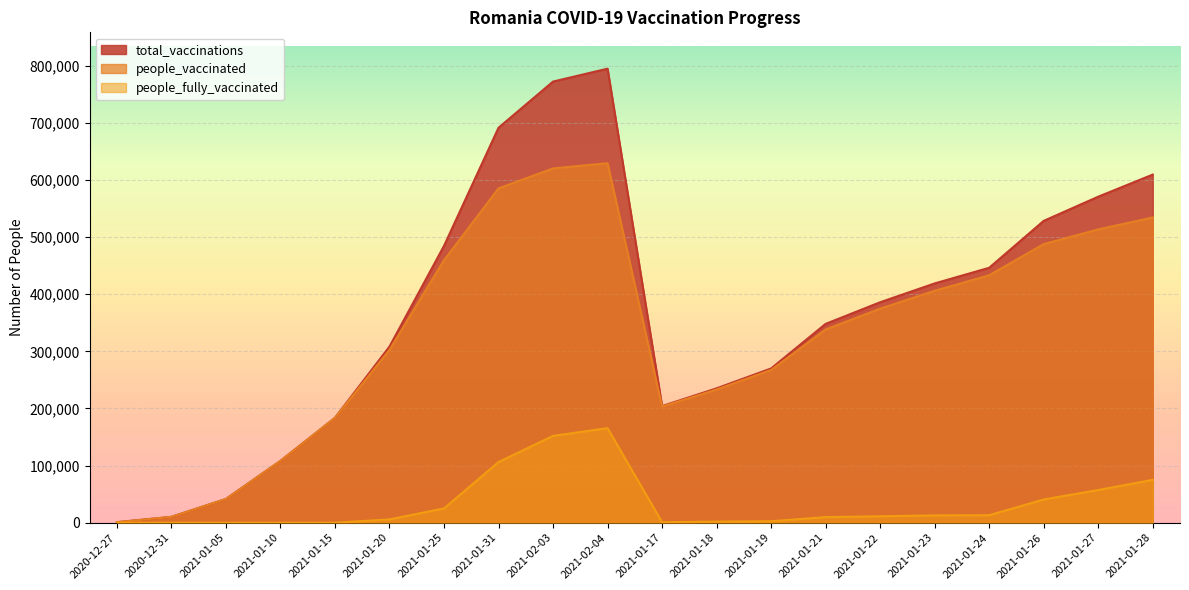

At which category does the chart reach its minimum across all series?

2020-12-27